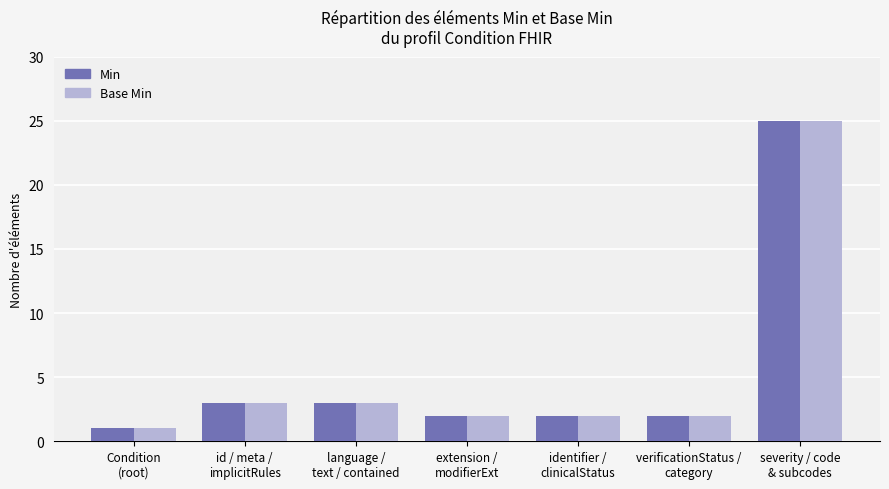

What is the average value of the Min series?

5